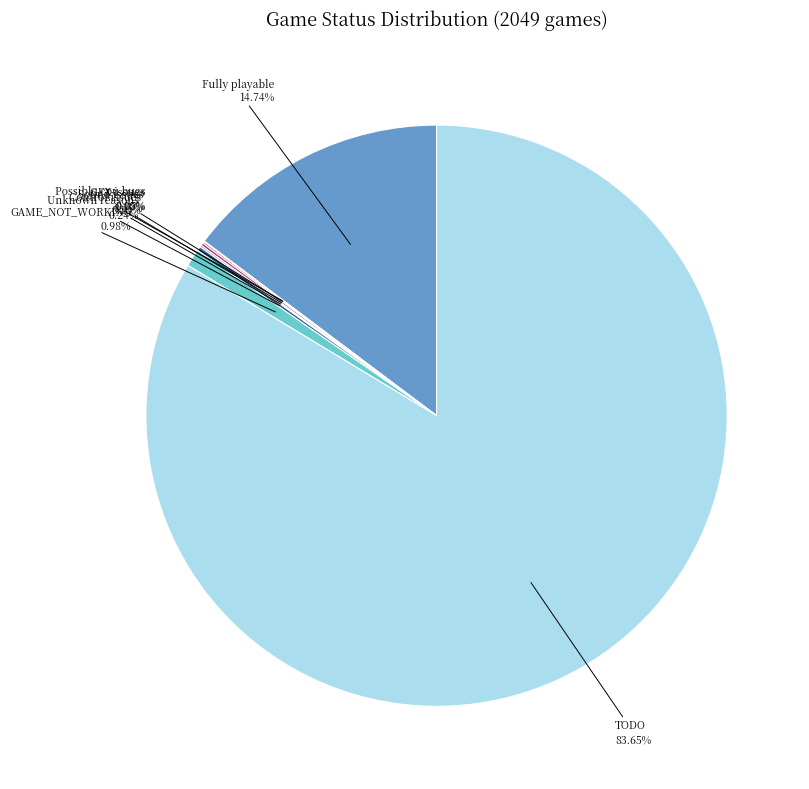

What is the largest slice in the pie chart?

TODO